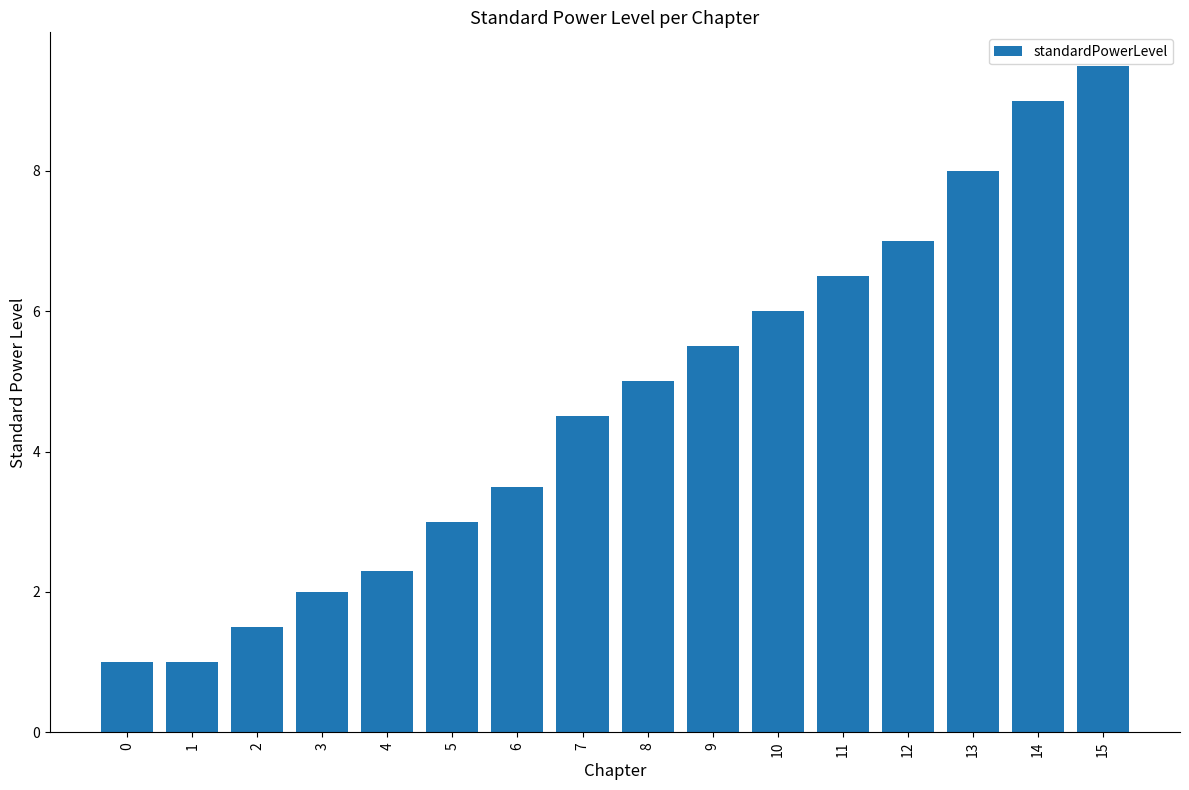

What is the difference between the maximum and second lowest values?

8.5